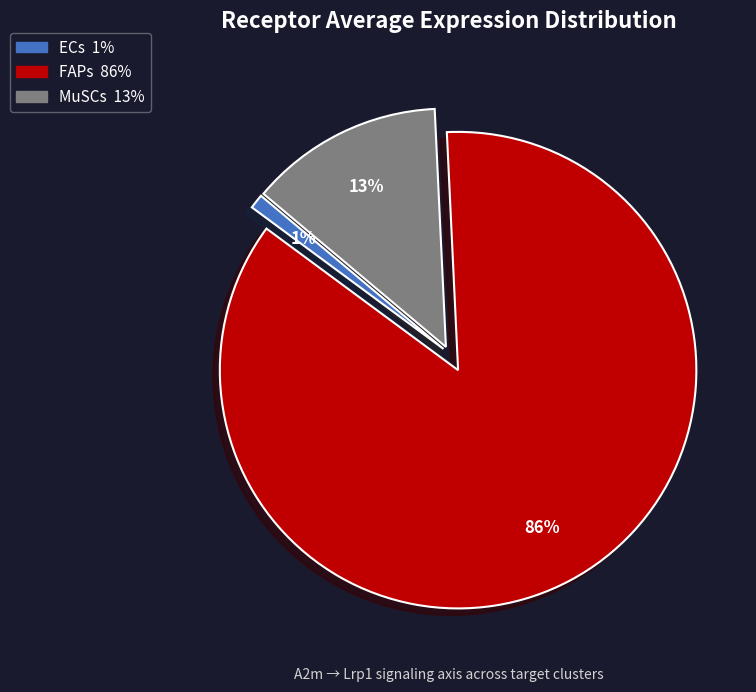

To the nearest percent, what percentage of the pie is MuSCs?

13%